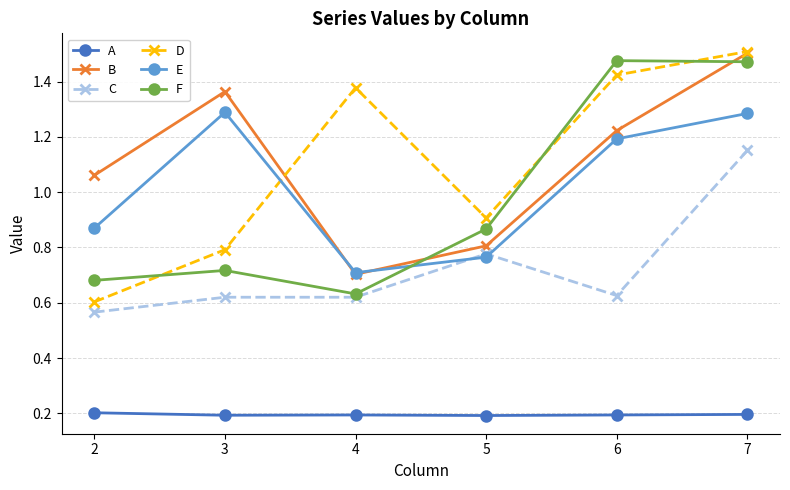

Which series has the widest spread of values?

D